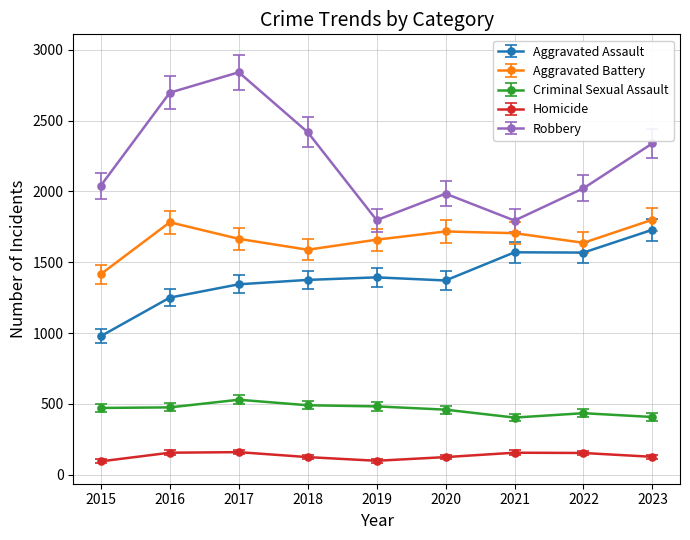

What is the sum of all Robbery values?

19933